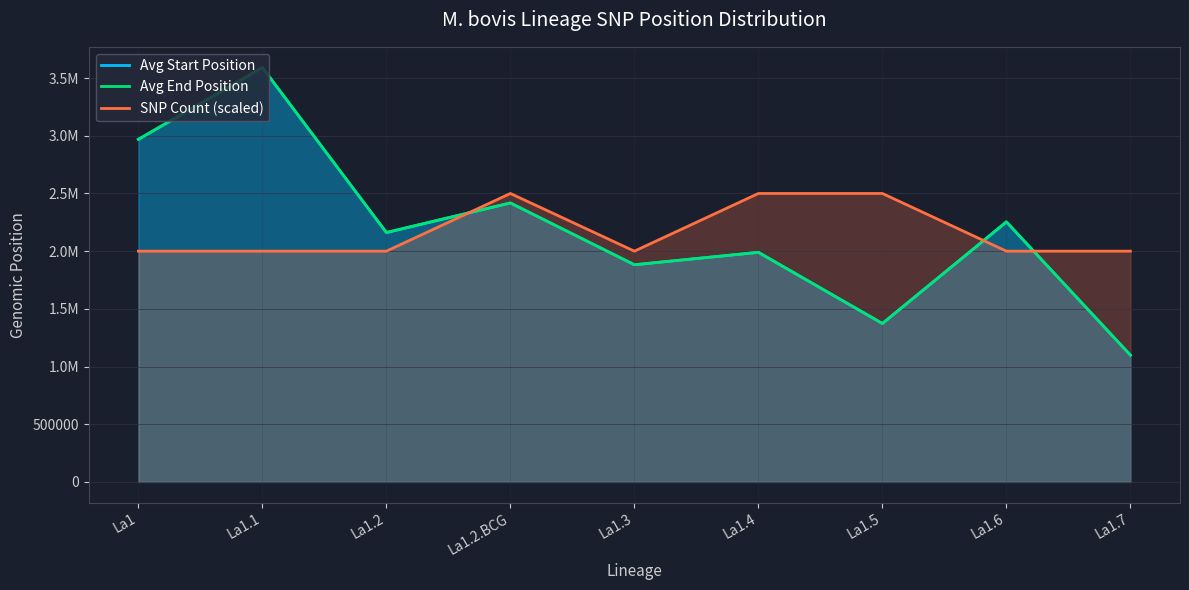

True or false: SNP Count (scaled) and Avg End Position intersect in this chart.

True